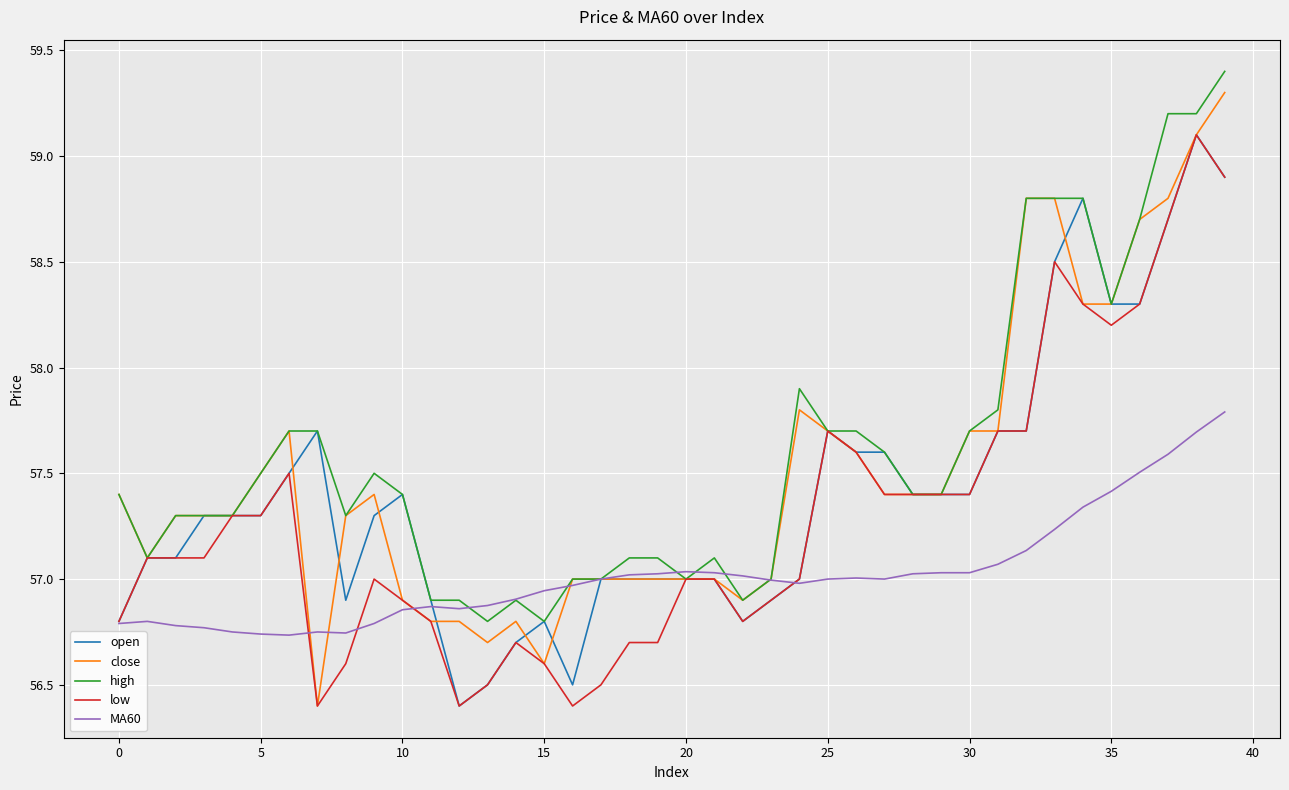

Which series has the largest range (max minus min)?

close